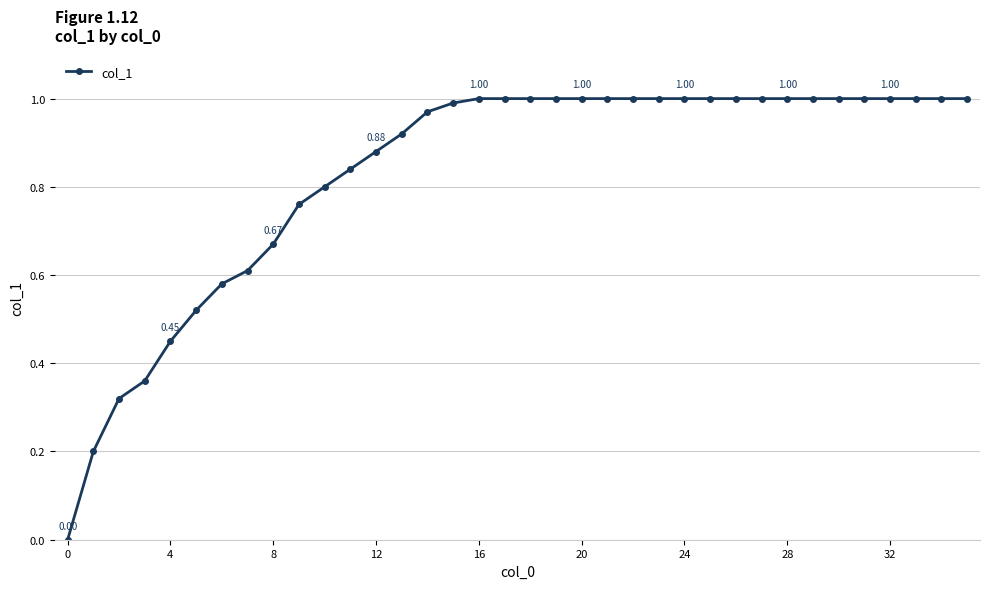

What is the sum of all values?

29.9